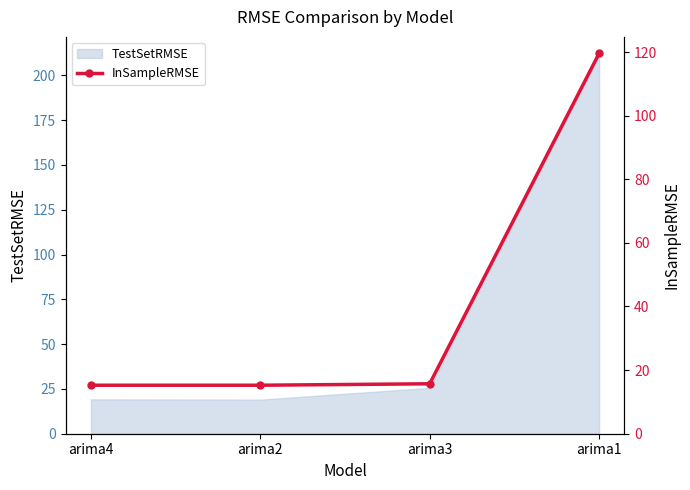

What is the minimum value shown in the chart?

15.2